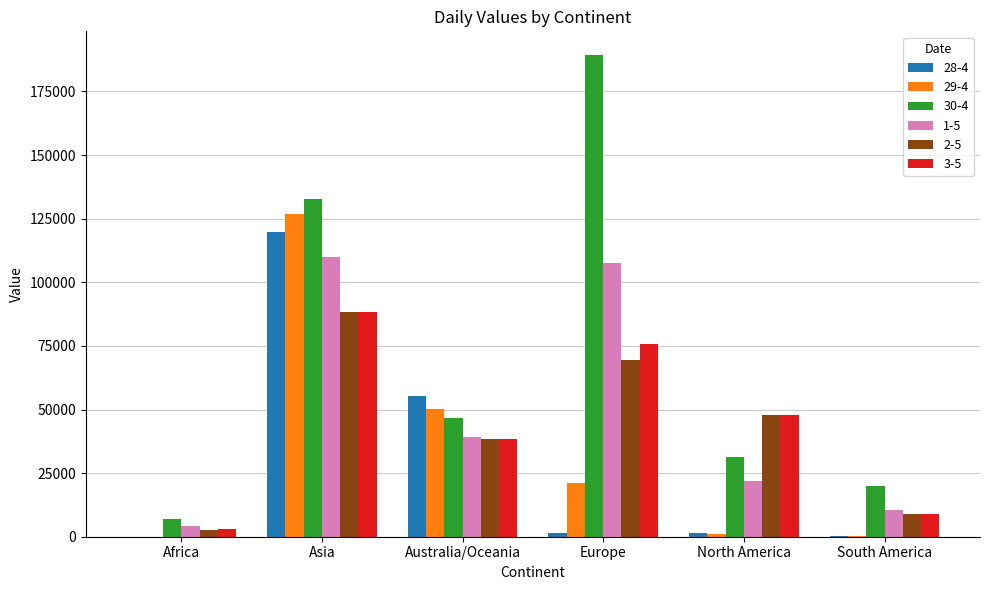

What are all the series names shown in the legend?

28-4, 29-4, 30-4, 1-5, 2-5, 3-5